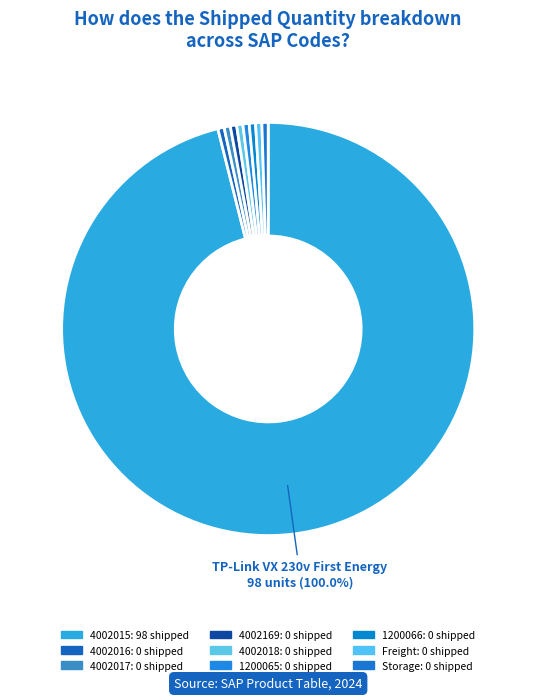

What is the smallest slice in the pie chart?

4002016